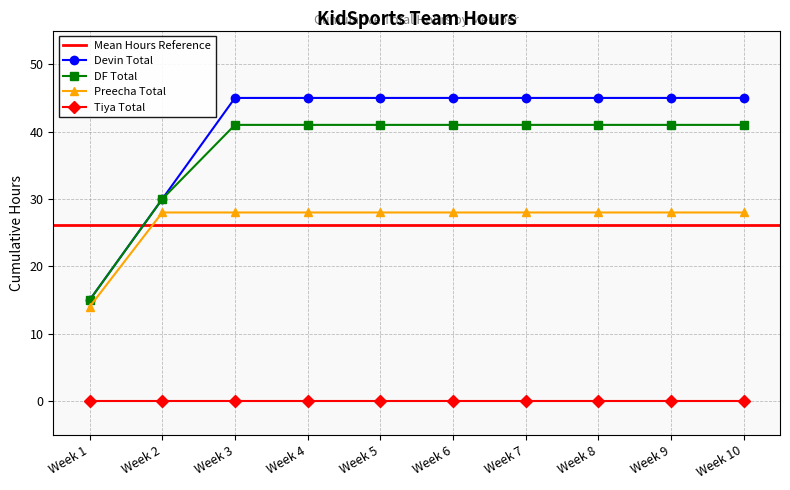

Which label corresponds to the largest value in the chart?

Week 3